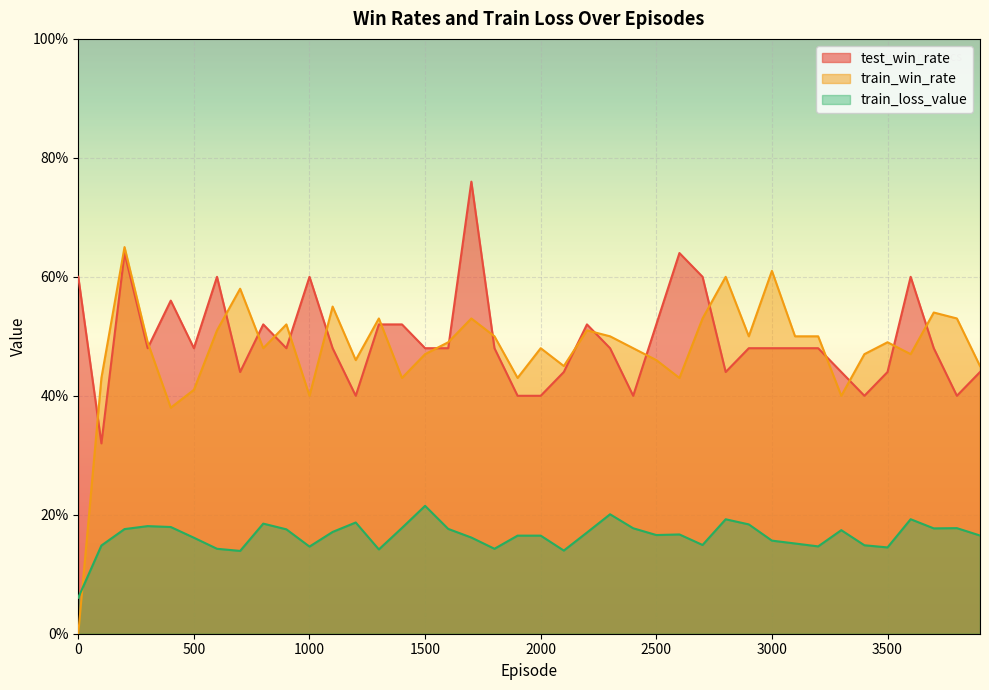

True or false: test_win_rate has more than 1 interior local peaks.

True